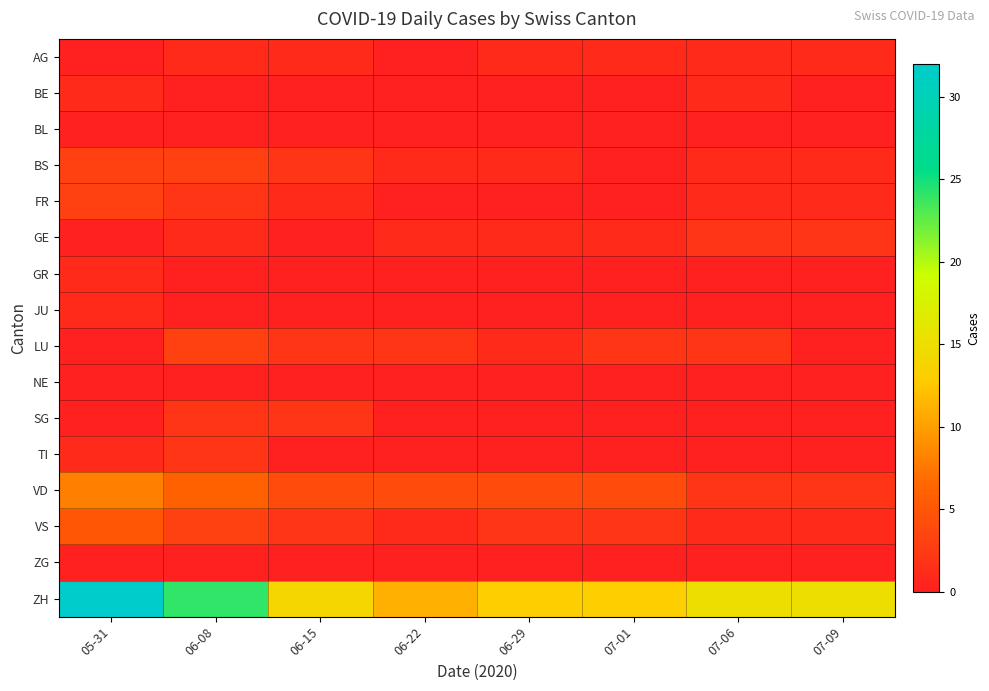

Between 07-06 and 05-31, which is larger?

07-06